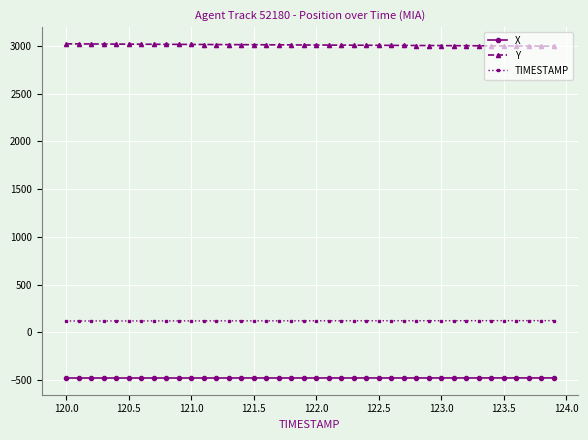

What is the difference between the maximum and second lowest values in the TIMESTAMP series?

3.8